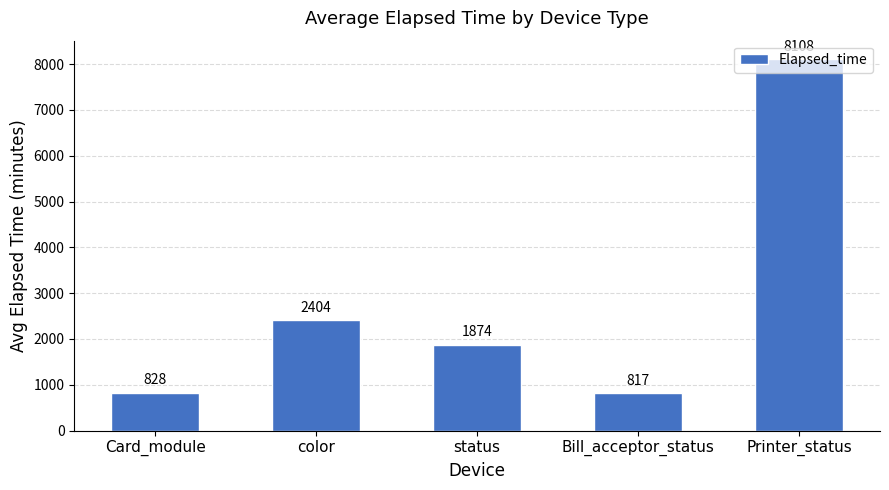

Which has a higher value, Bill_acceptor_status or Printer_status?

Printer_status